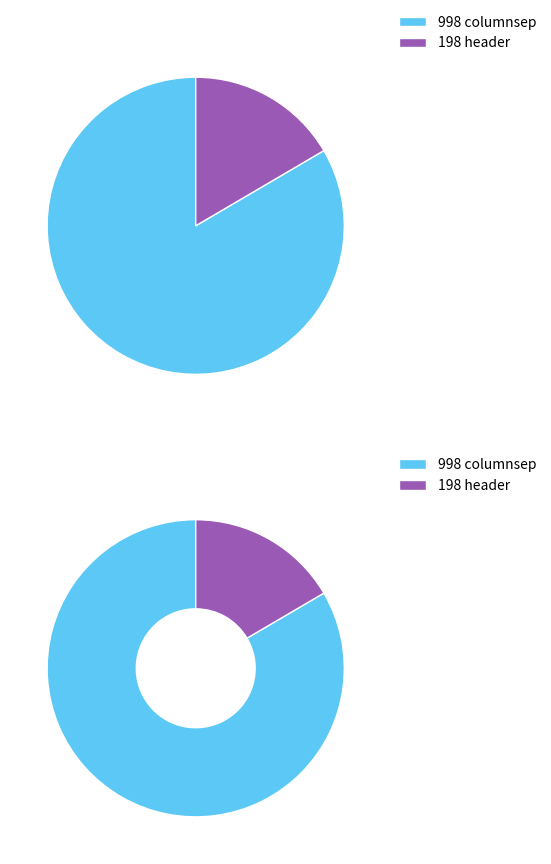

How many slices are in this pie chart?

2